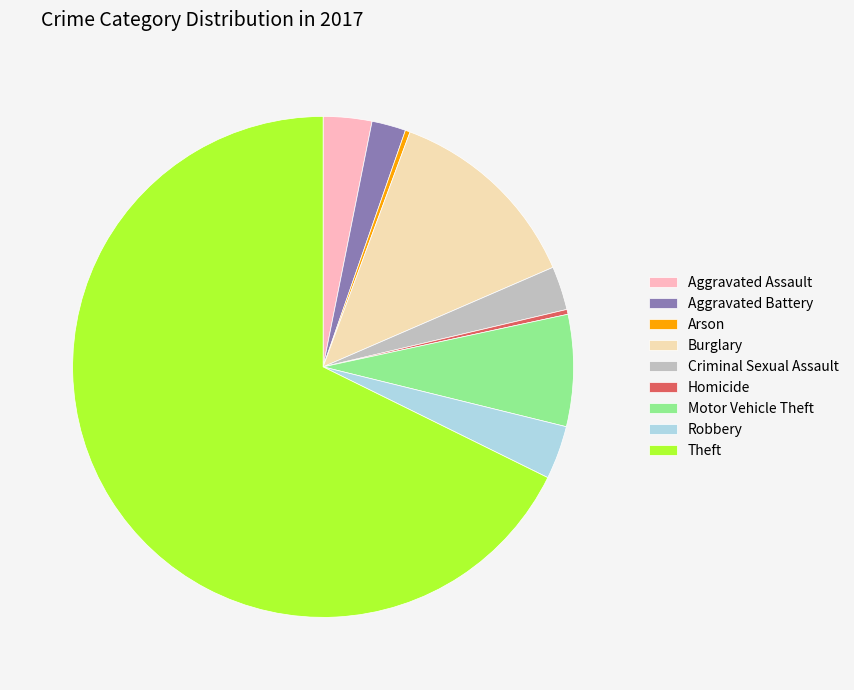

What is the largest slice in the pie chart?

Theft